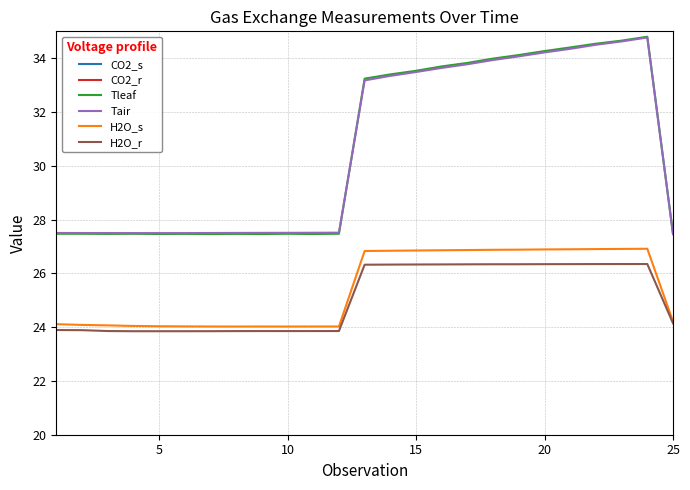

True or false: H2O_r and CO2_r intersect in this chart.

False